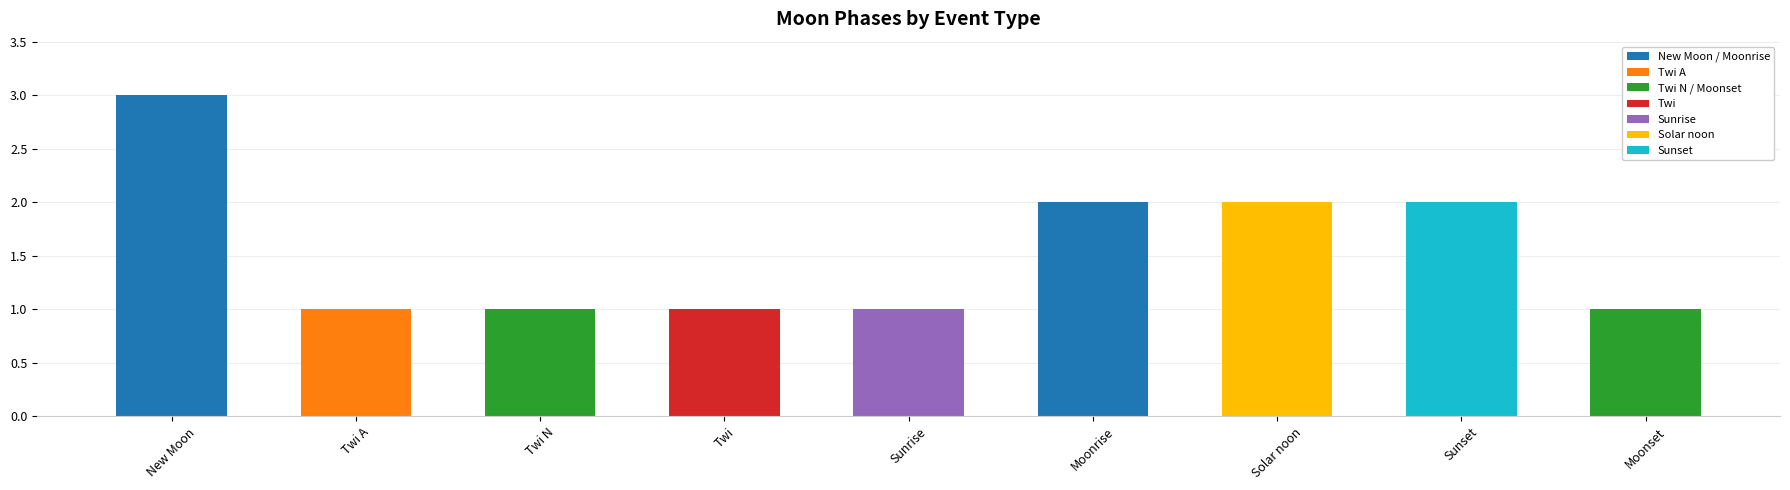

Is it true that the value at Moonrise is 2?

True